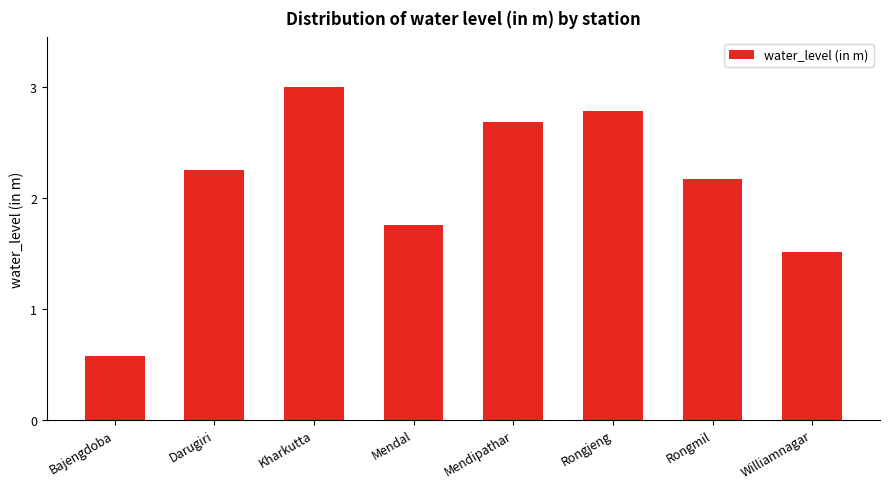

How many bars are there in total?

8